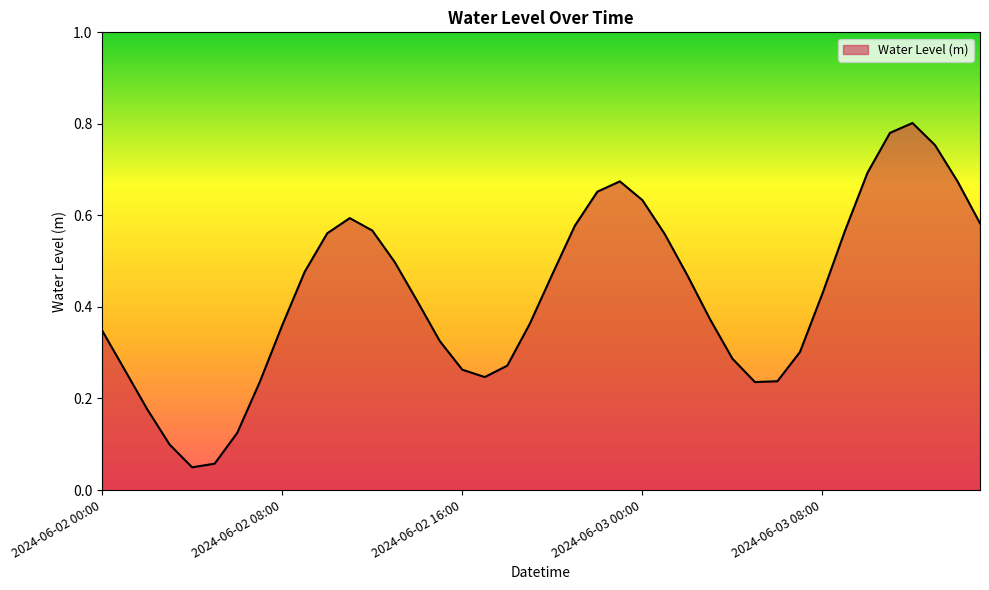

What is the average value?

0.4